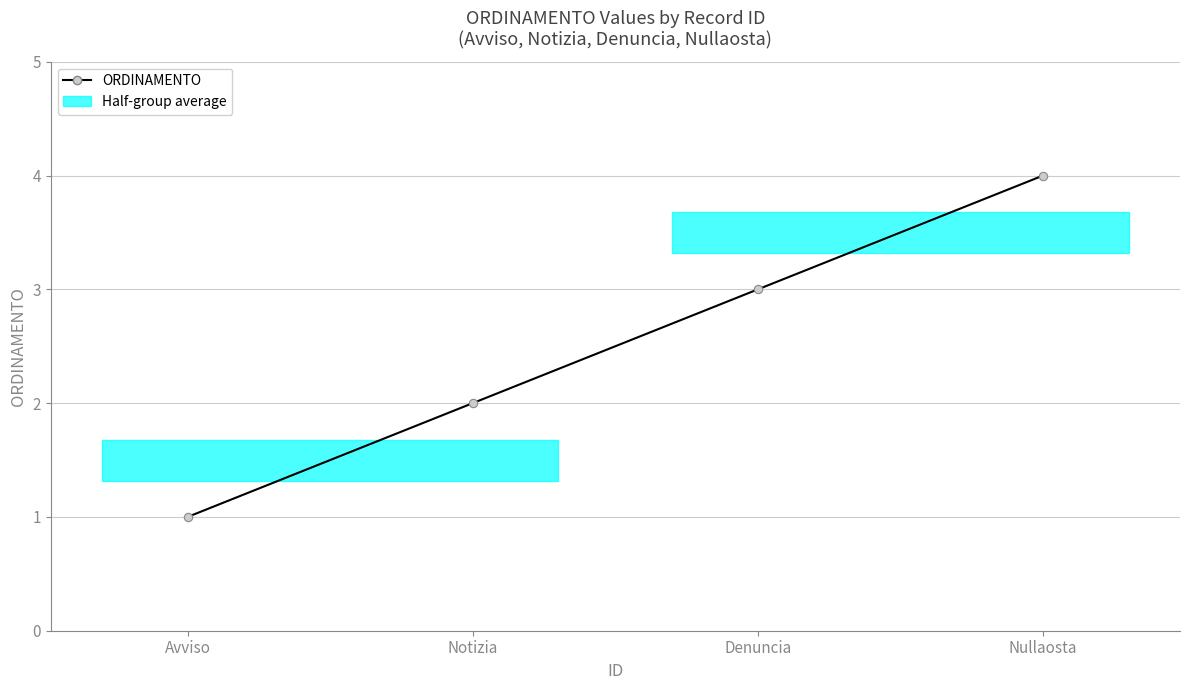

What is the change in value from Notizia to Denuncia?

+1